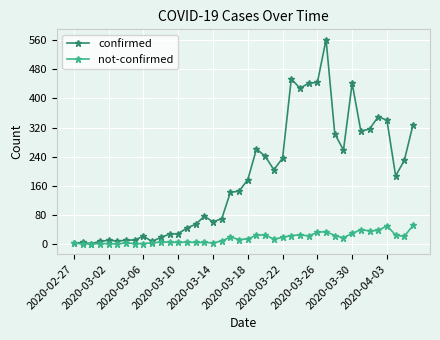

List the series in order of their overall mean, highest first.

confirmed, not-confirmed